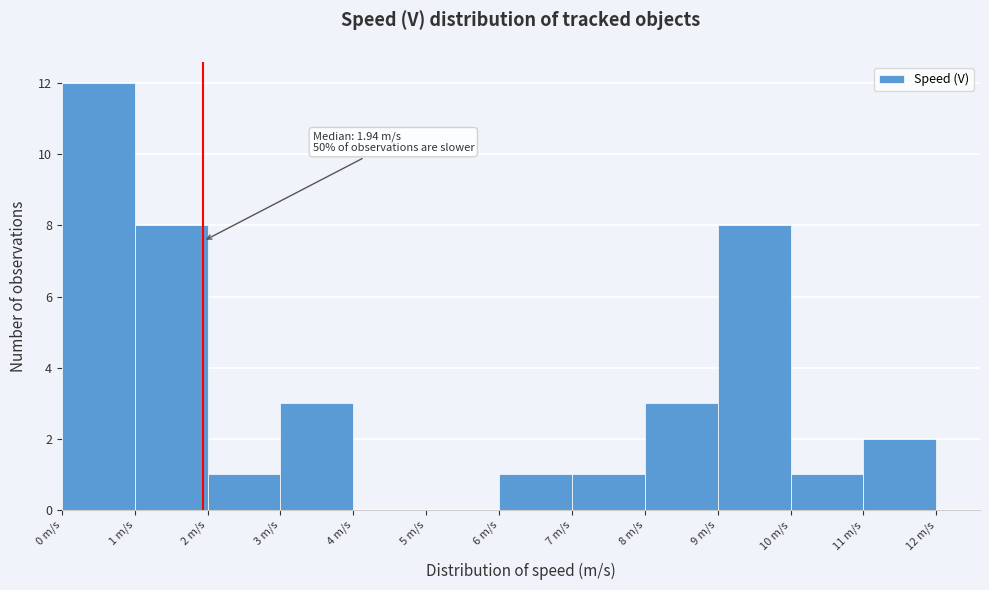

Which range on the x-axis has the tallest bar?

0 to 1